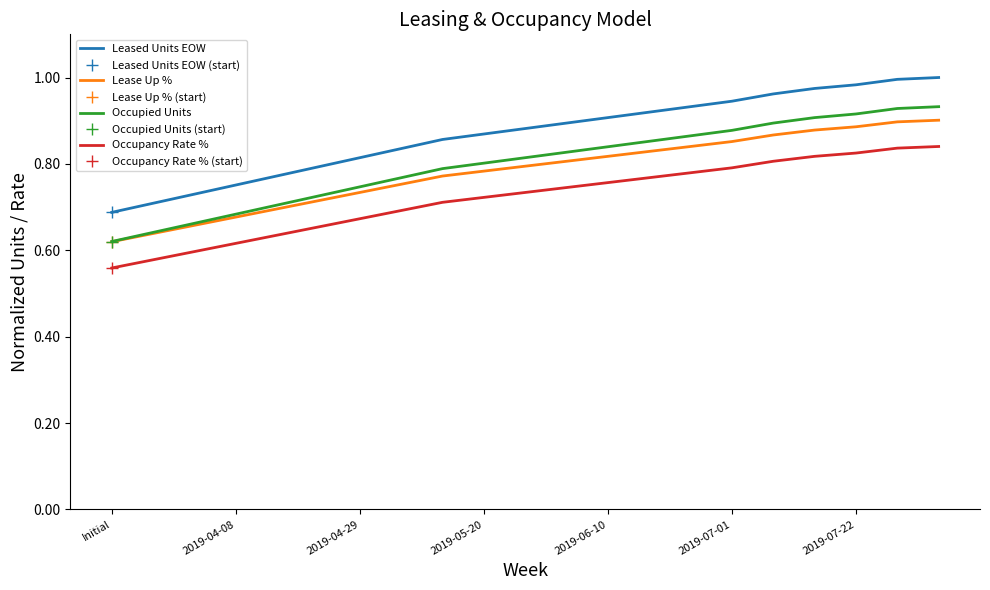

Which series has the largest total across all categories?

Leased Units EOW